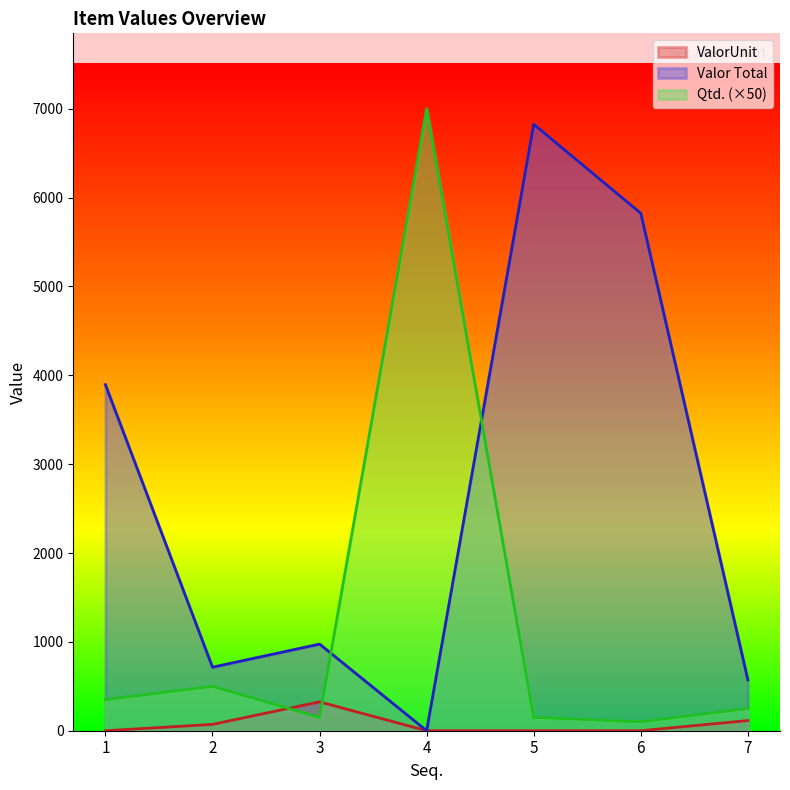

What is the total value across all series at 7?

936.4